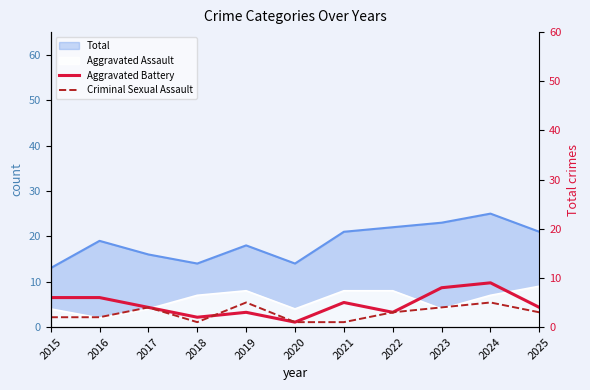

Count the Aggravated Battery values in the range 3 to 6.

7